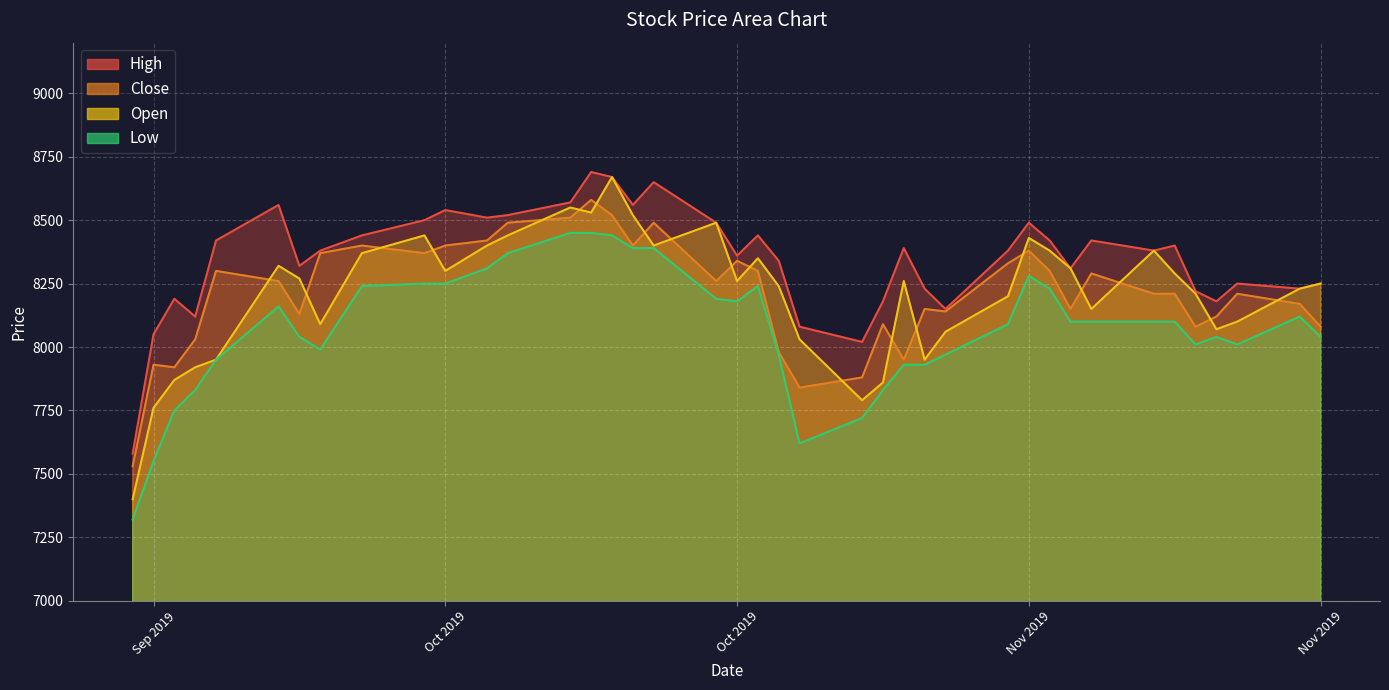

Which series has the largest total across all categories?

High